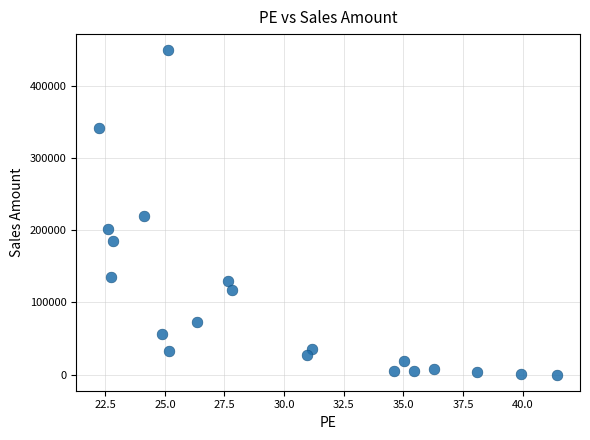

What is the range of X values (max minus min)?

19.2